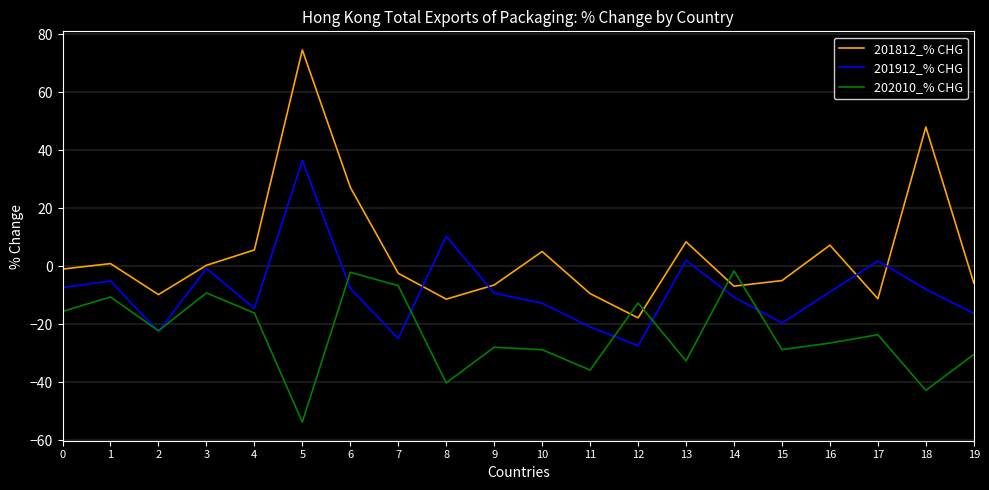

True or false: 202010_% CHG has more than 0 interior local peaks.

True